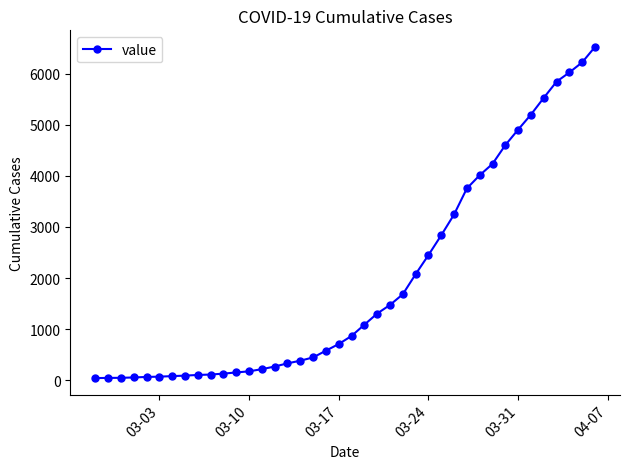

What is the average value?

1948